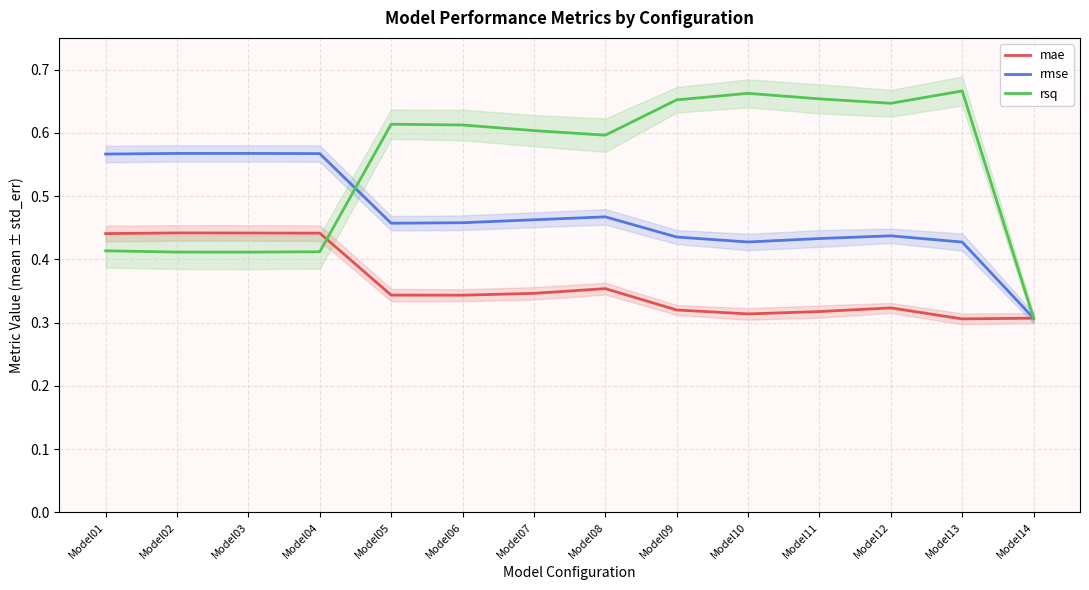

Which label corresponds to the smallest value in the chart?

Model13